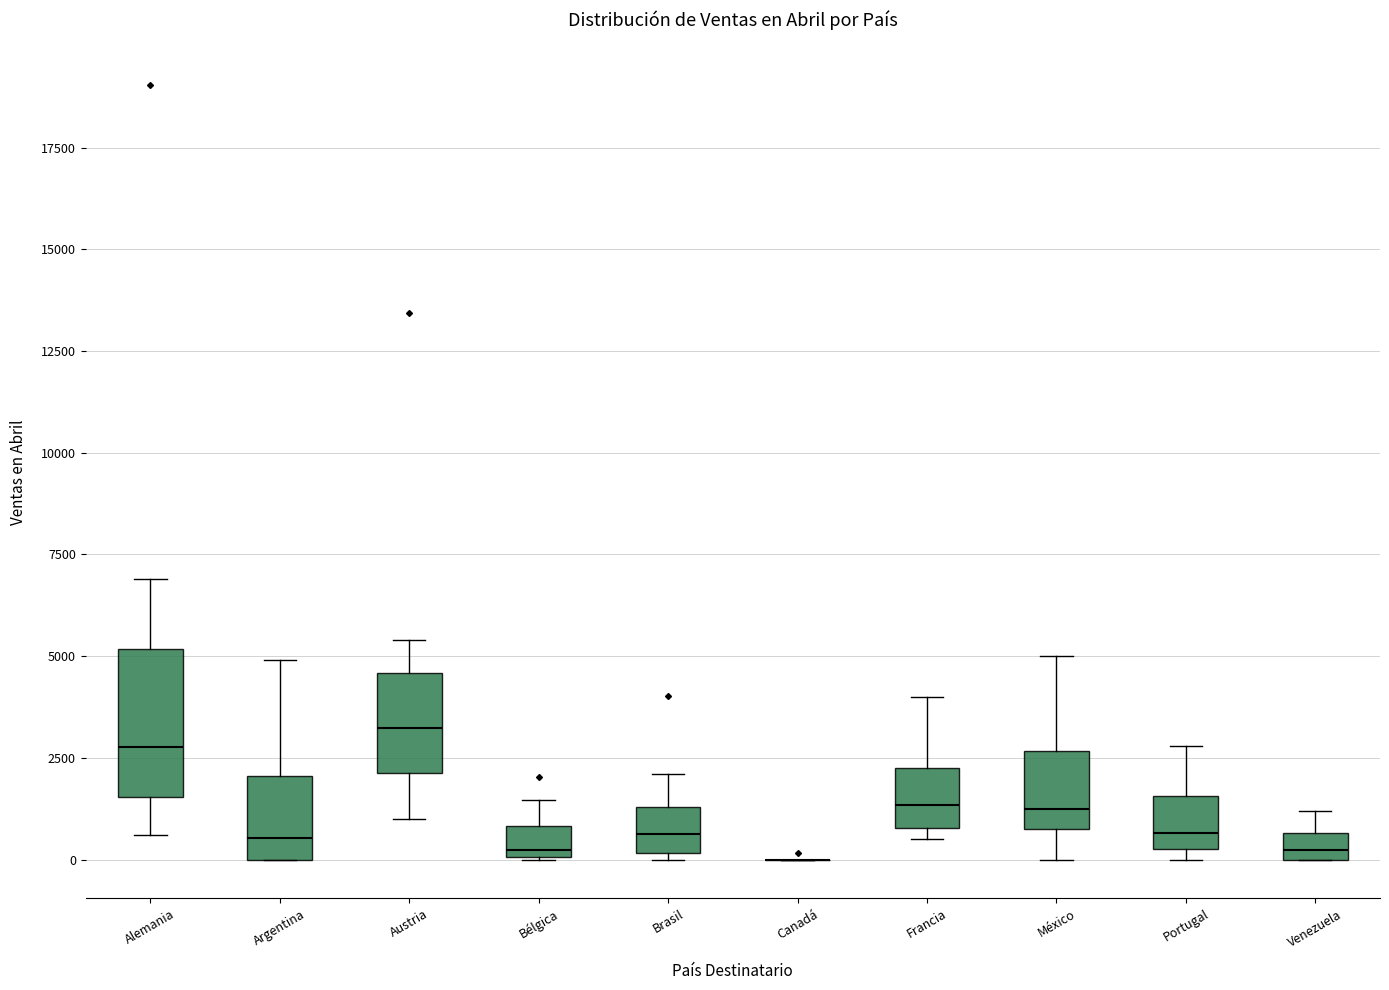

Which box is the tallest, from its lower edge to its upper edge?

Alemania